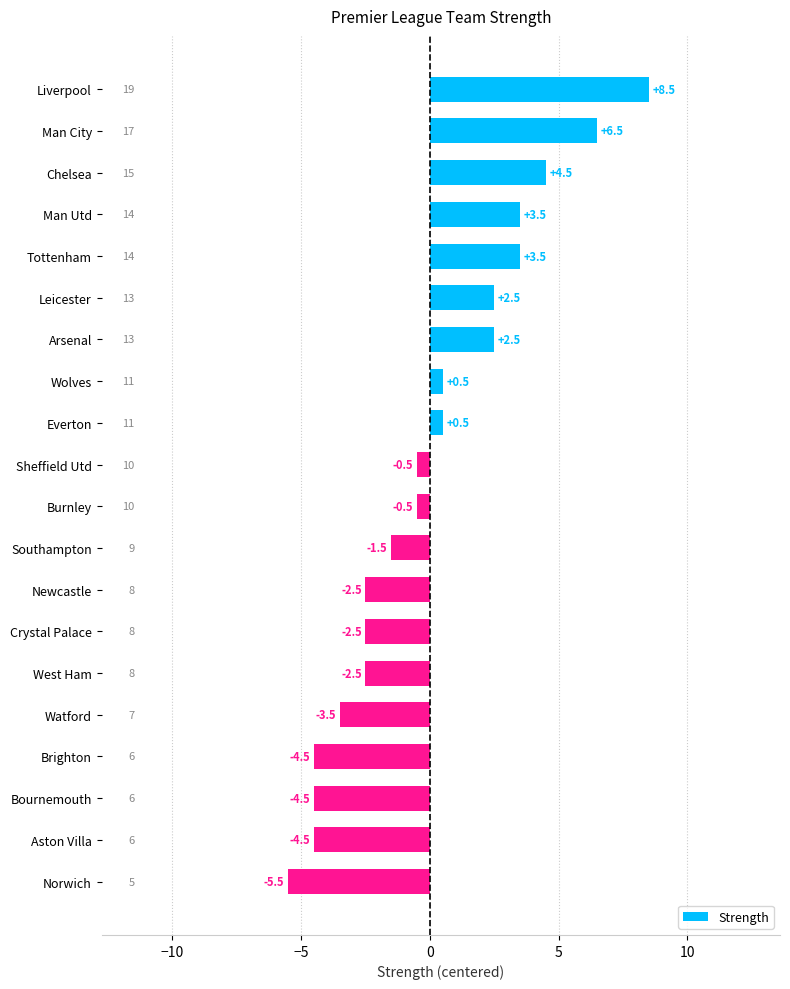

What is the difference between the second highest and minimum values?

12.0